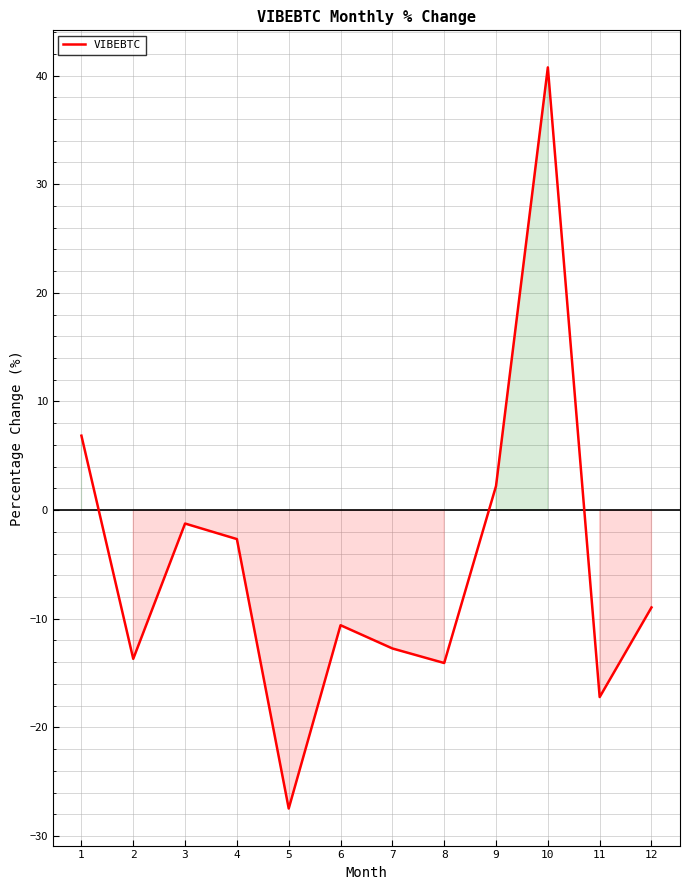

What is the greatest value displayed?

40.8